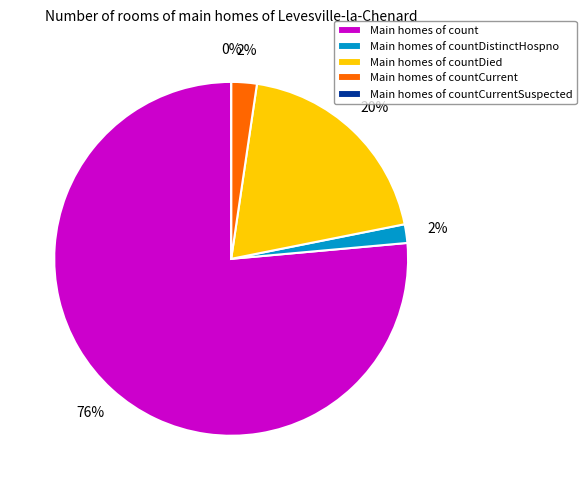

Count the number of slices in the pie.

5